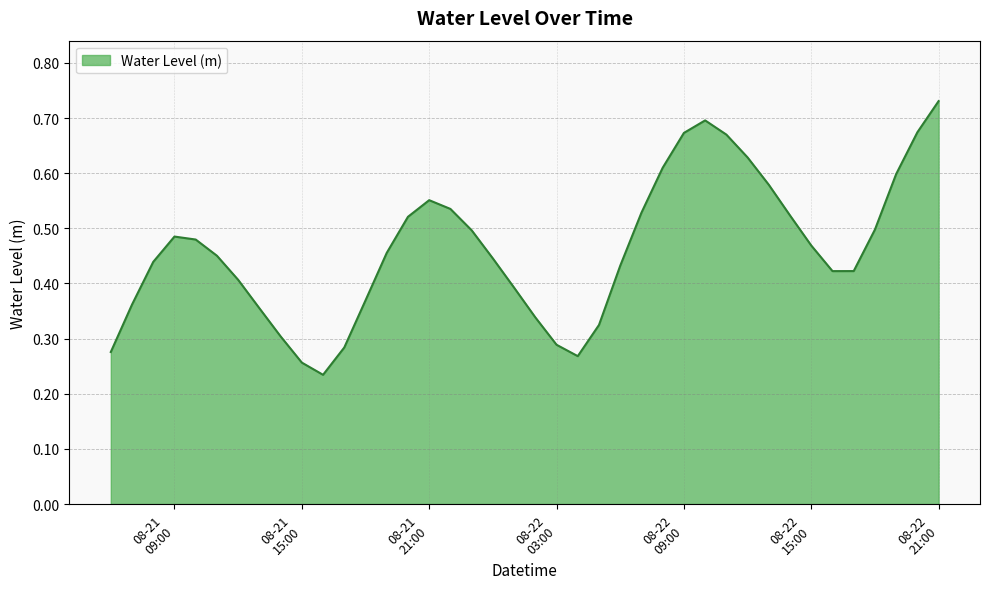

How many interior local peaks (higher than both neighbors) does the data have?

3